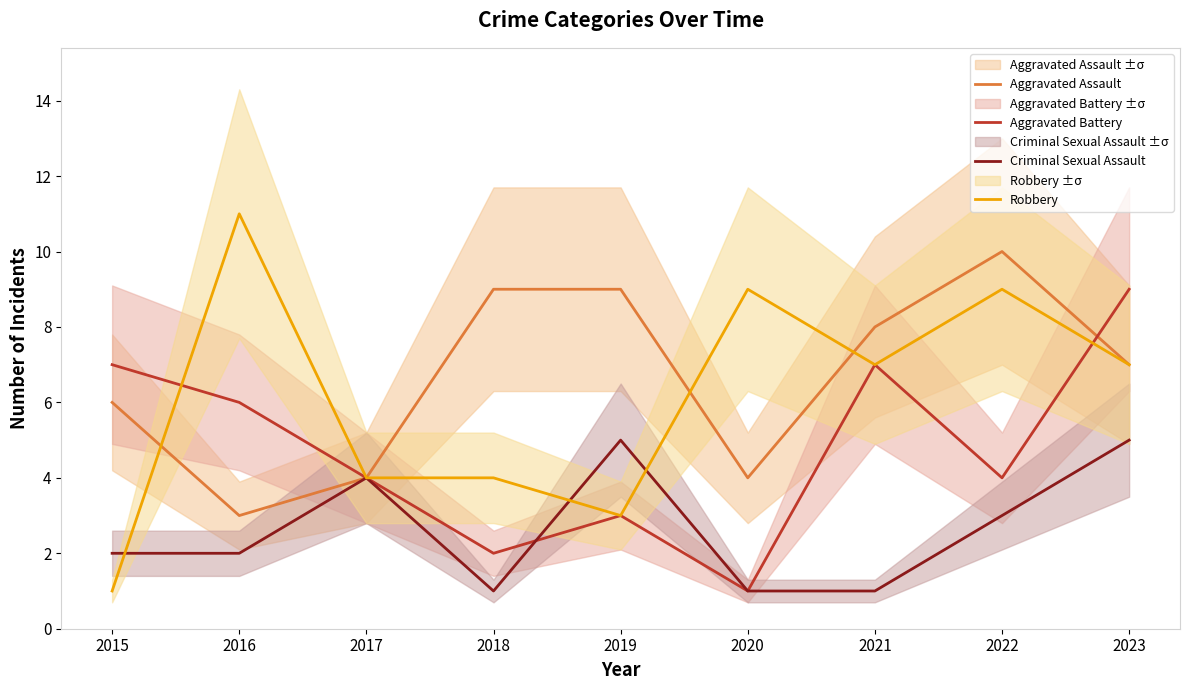

The value of Aggravated Battery at 2016 is 6. True or false?

True